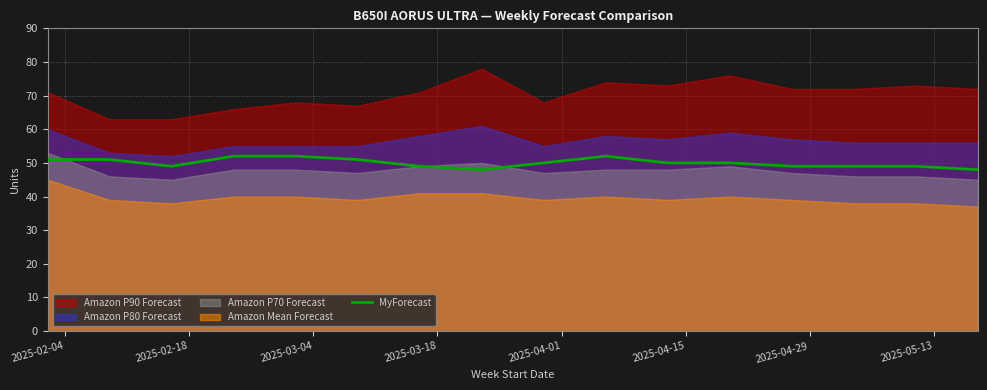

What is the difference between the maximum and second lowest values?

4